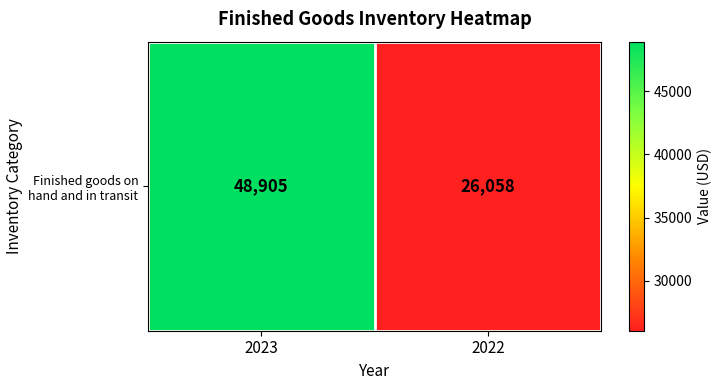

How many values are below 48905?

1